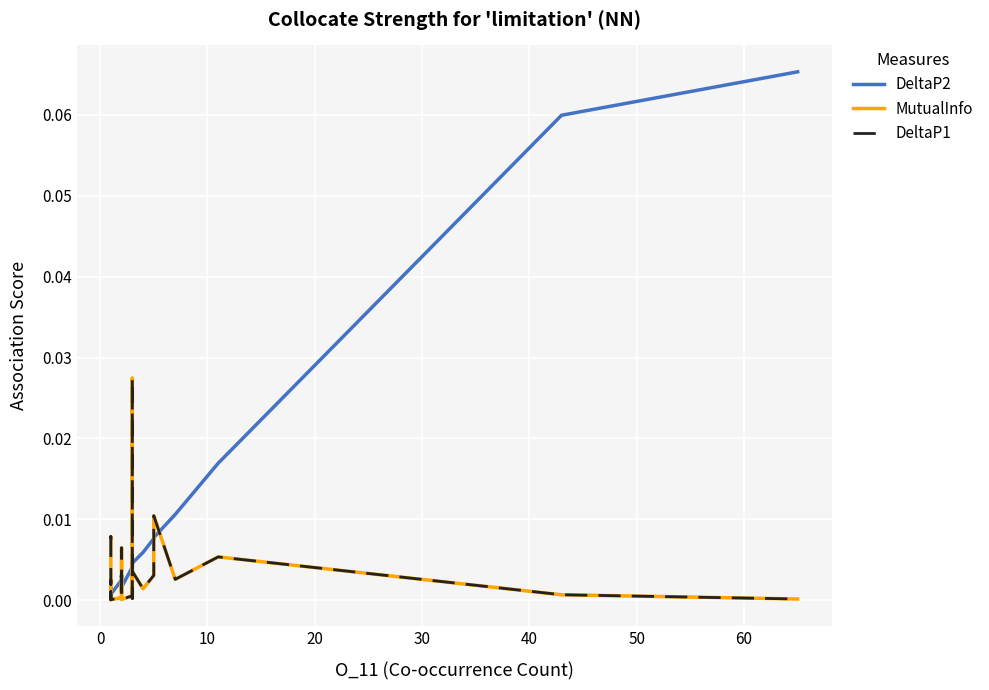

How many lines are shown in the chart?

3